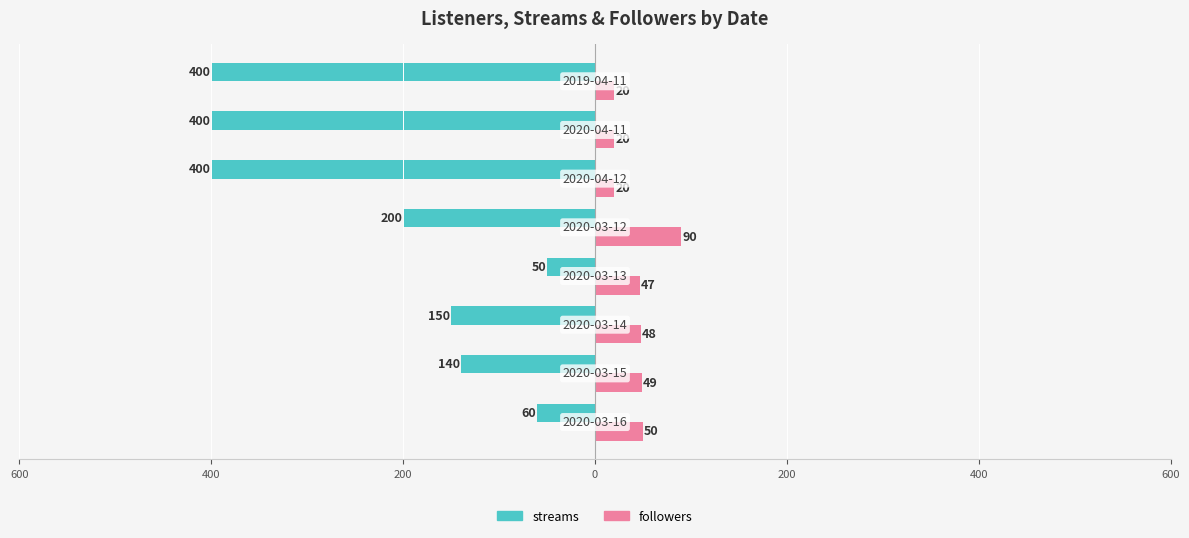

What is the label of the 4th bar from the right?

200